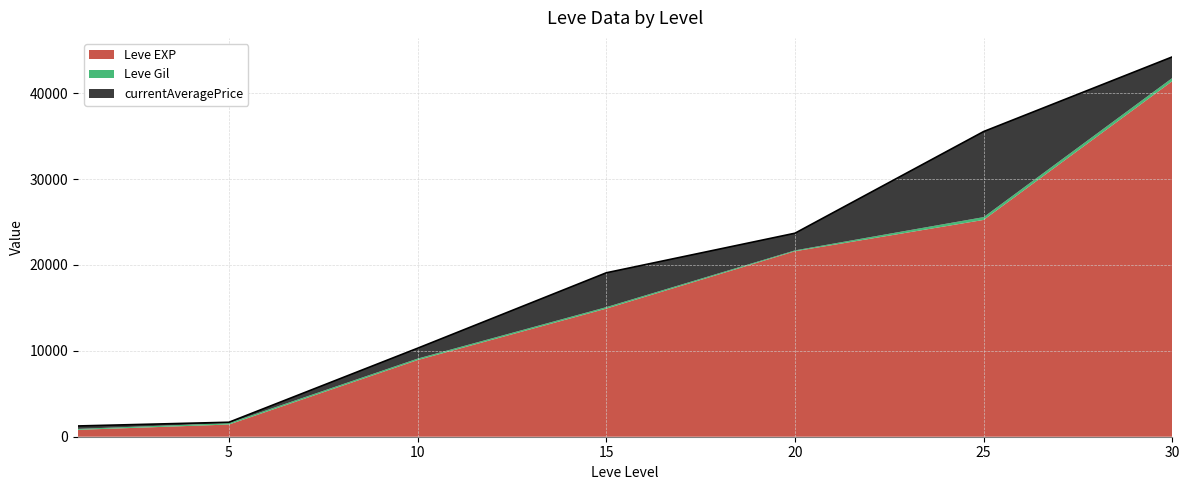

What is the average value of the Leve EXP series?

16332.9